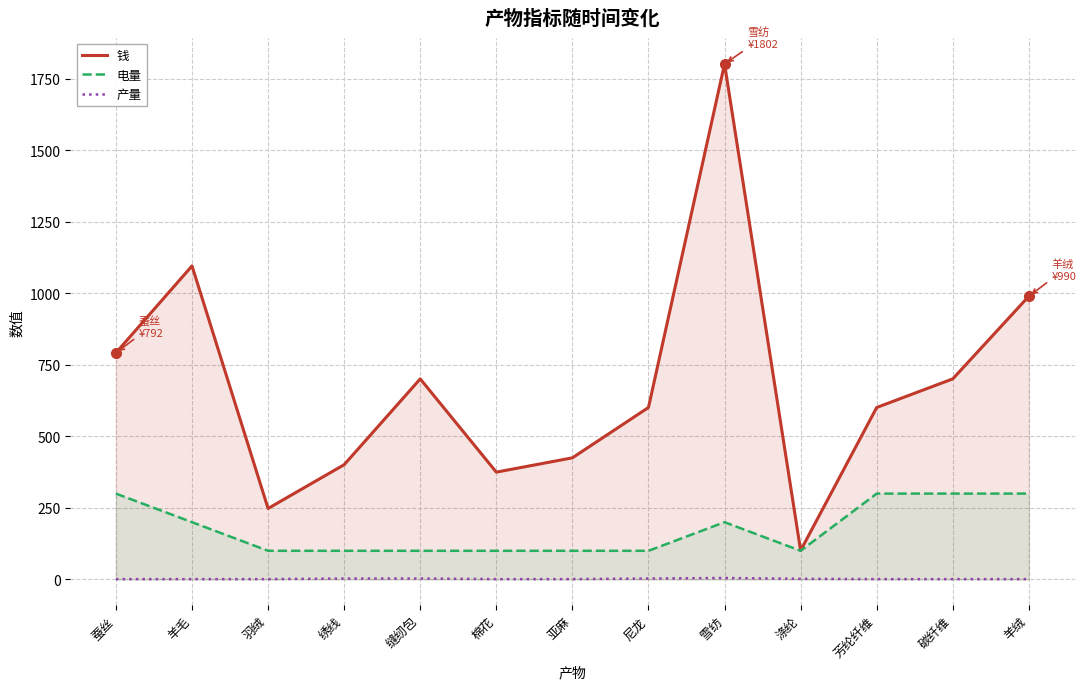

True or false: 产量 and 钱 intersect in this chart.

False